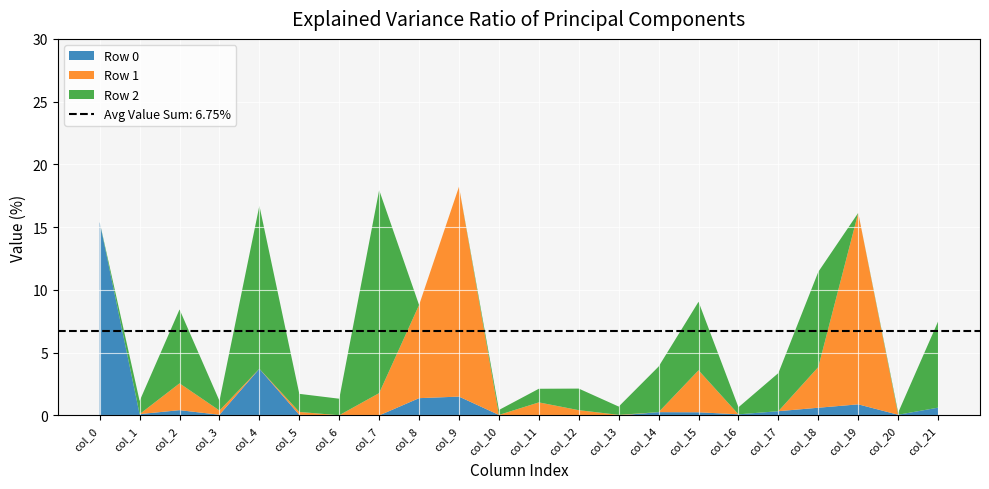

What is the total value across all series at col_4?

16.7